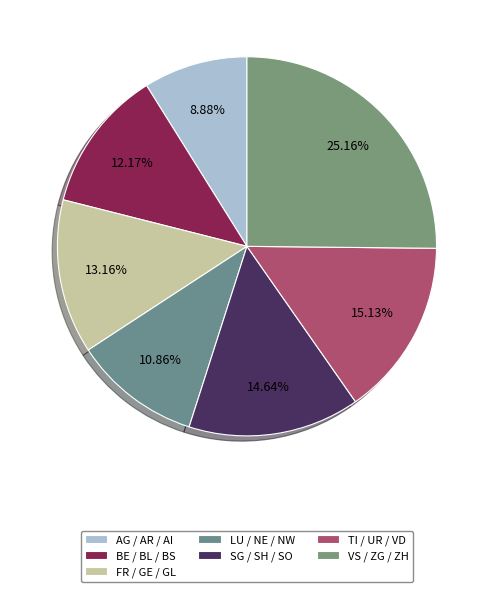

To the nearest percent, what is the difference between the largest and smallest slice percentages?

16%